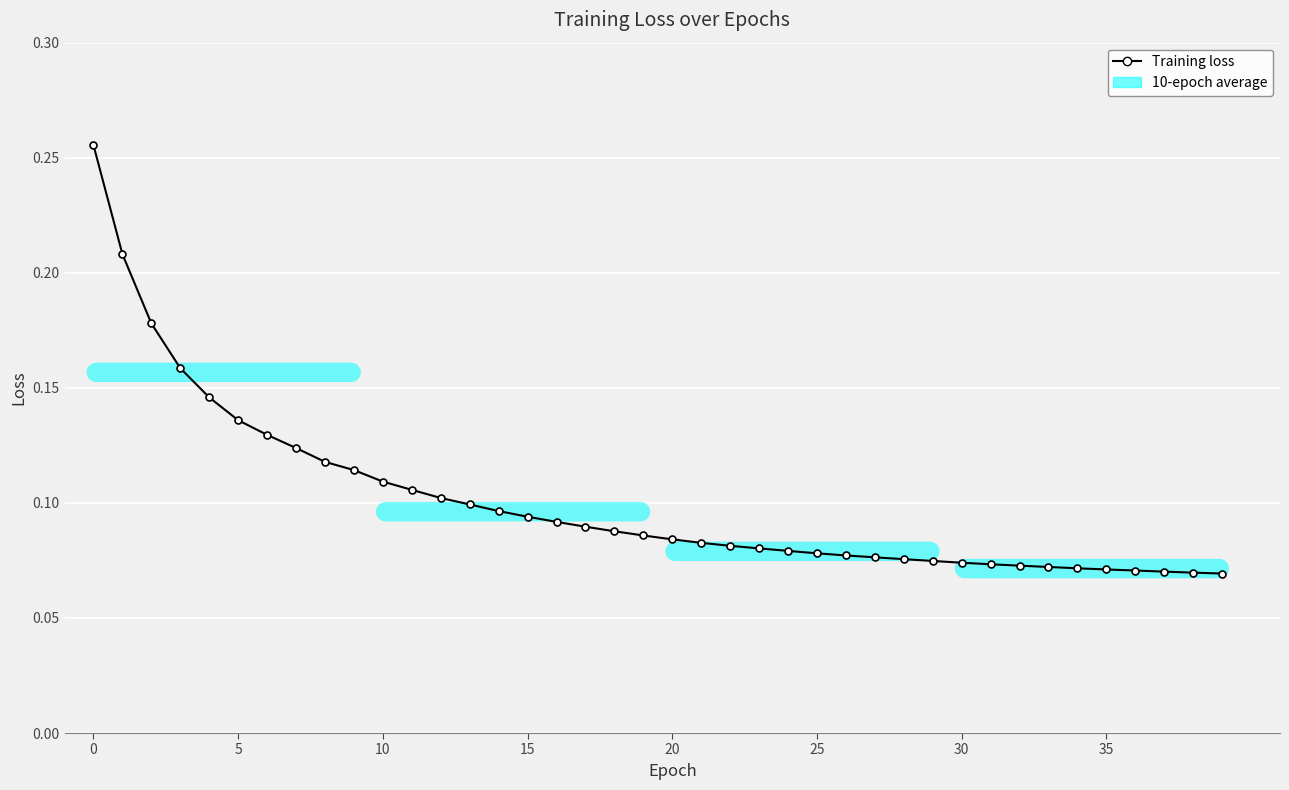

What is the sum of all values?

4.0